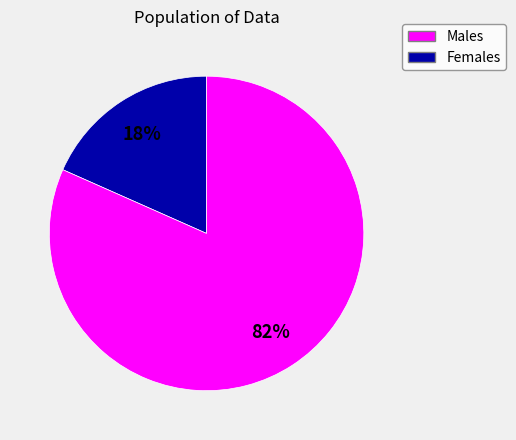

To the nearest percent, what is the average slice percentage?

50%